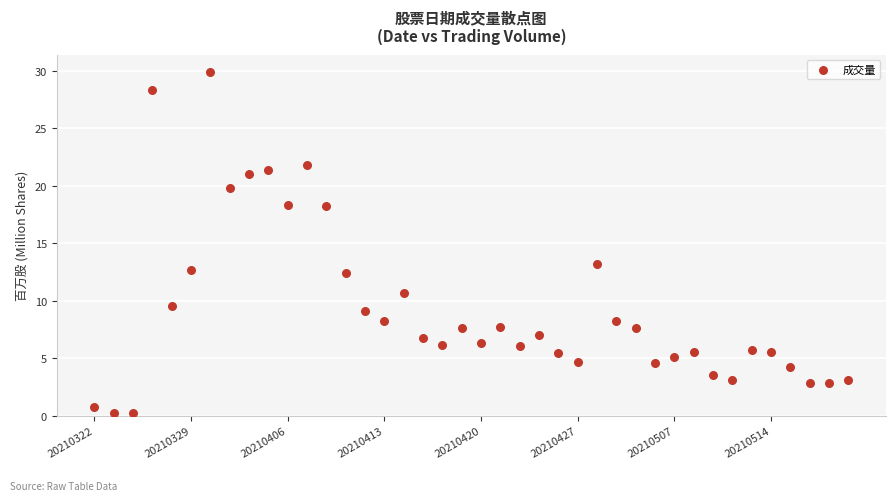

What Y value in the scatter plot is closest to 15?

13.2